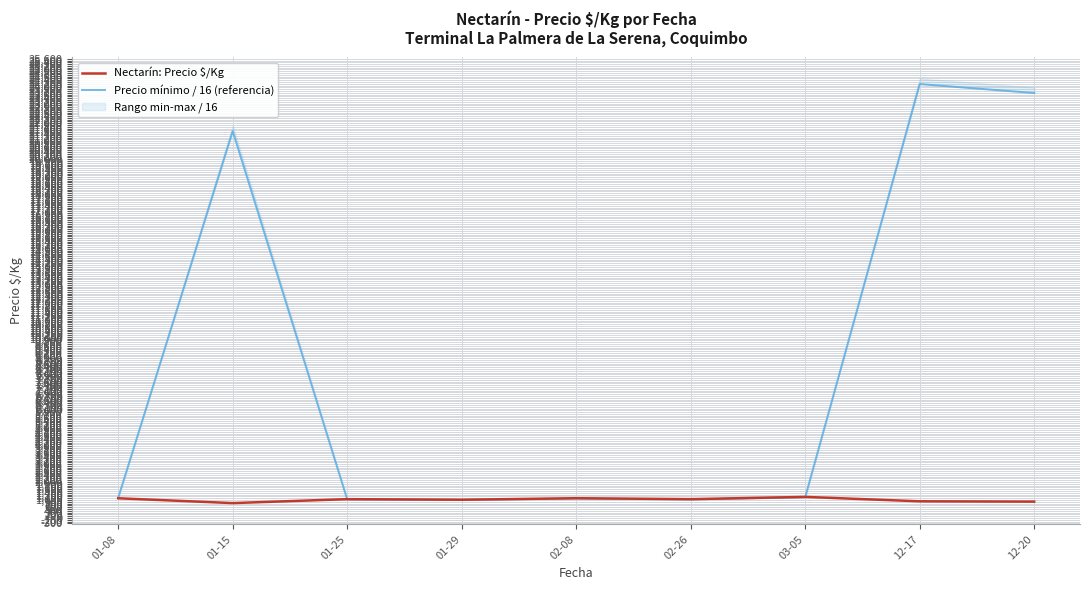

Which series has the widest spread of values?

Precio mínimo / 16 (referencia)